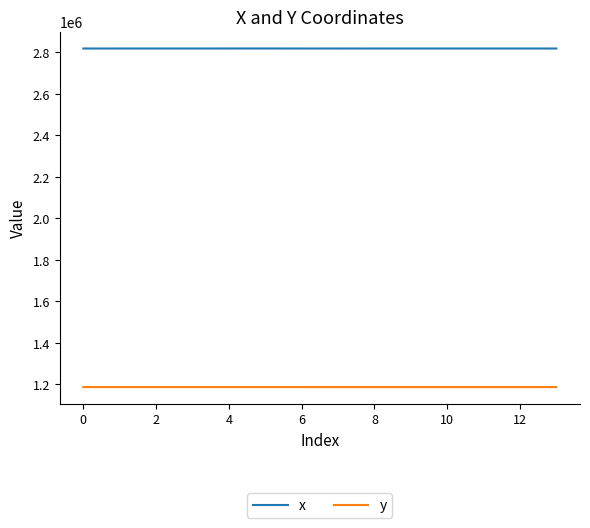

Rank the series by their maximum value, from lowest to highest.

y, x